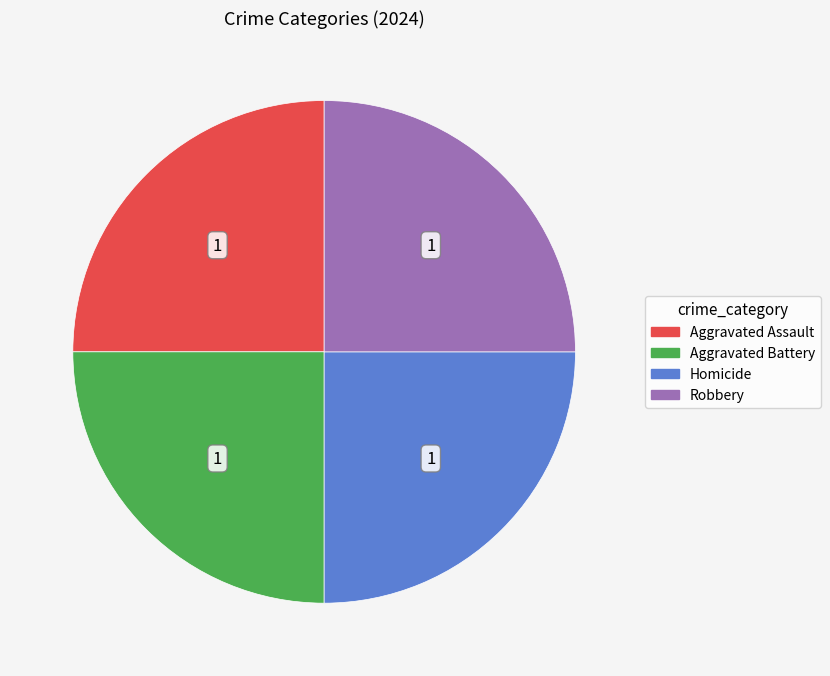

What is the ratio of the value at Aggravated Battery to the value at Aggravated Assault?

1.0